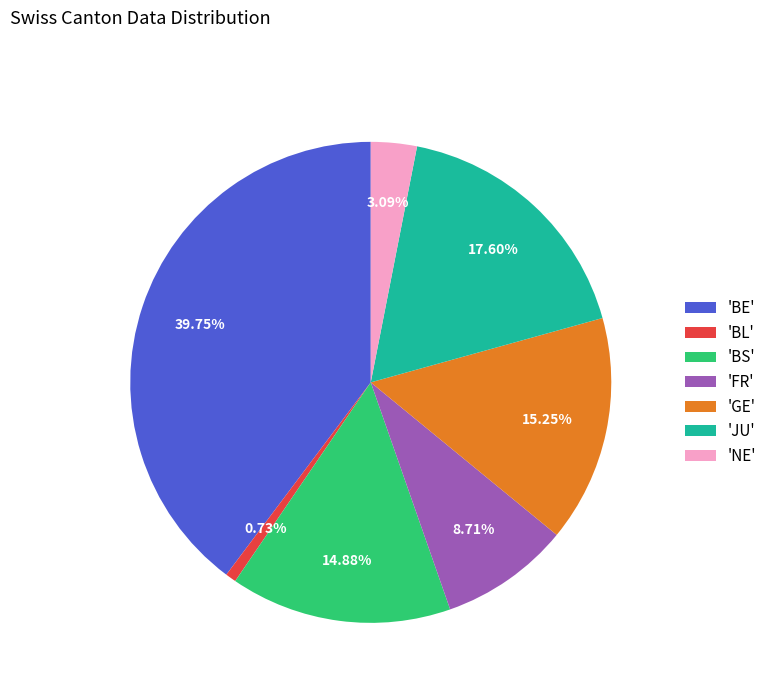

Combined, do 'FR' and 'BL' account for over 50%?

No